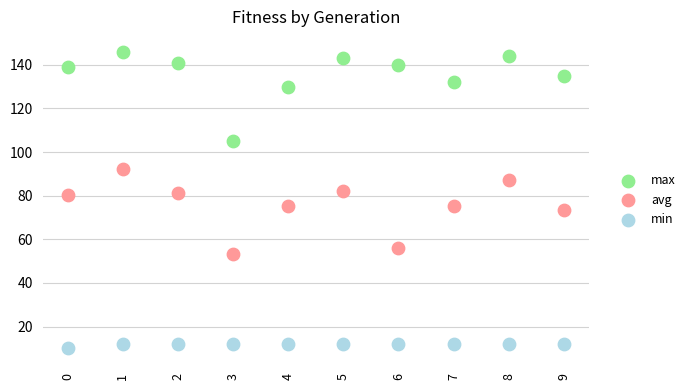

Which series contains the highest Y value?

max